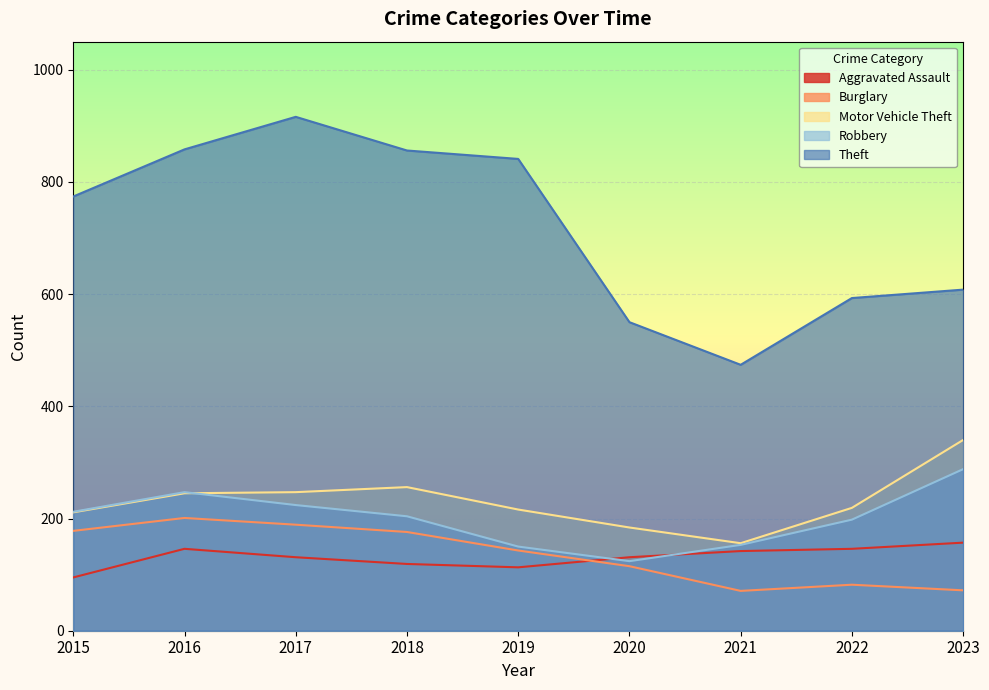

What is the approximate value of Motor Vehicle Theft at 2020, to the nearest 10?

180